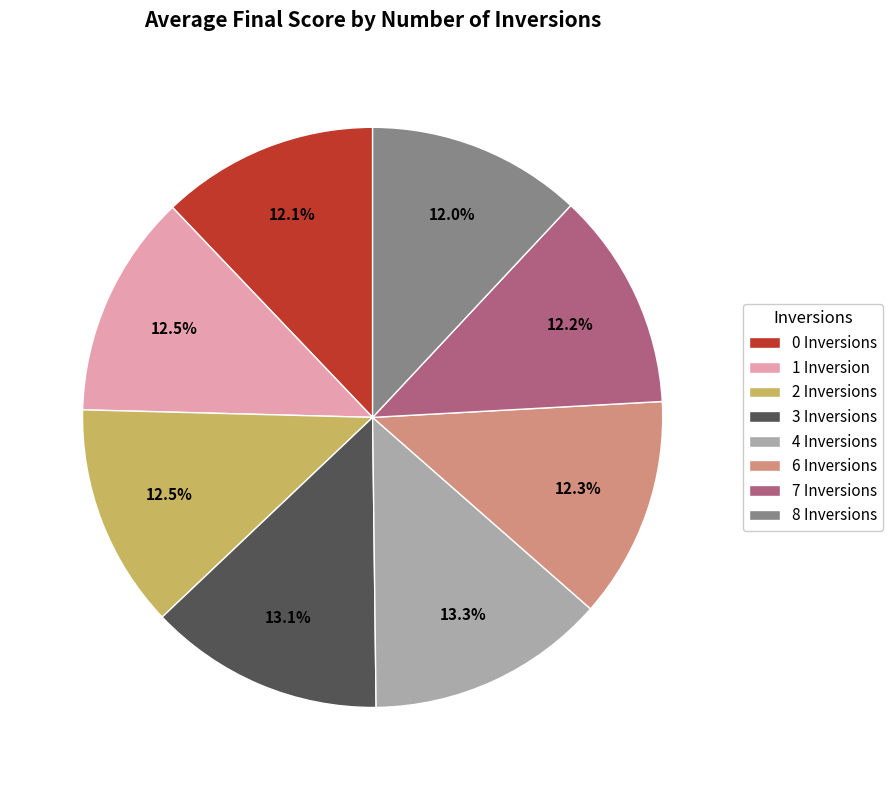

To the nearest percent, what is the combined percentage of 3 Inversions and 6 Inversions?

25%